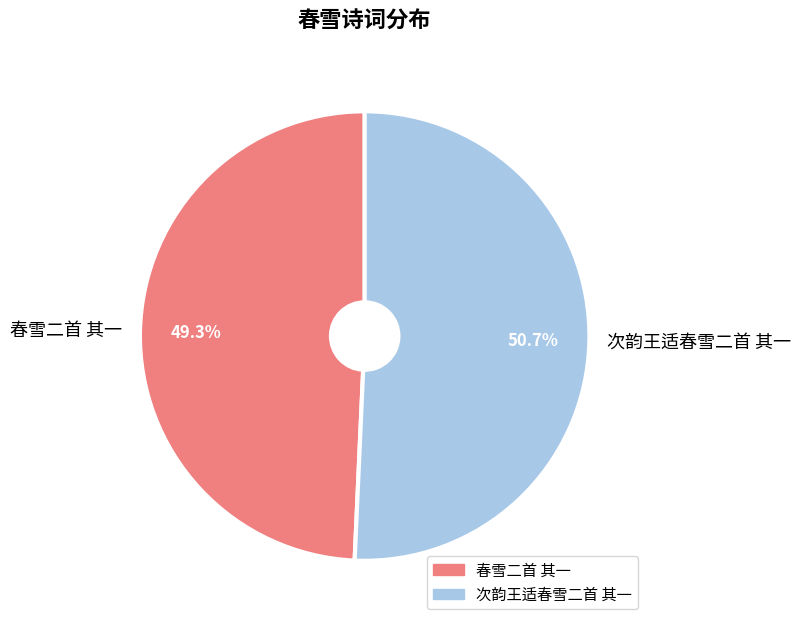

Which slice is the largest?

次韵王适春雪二首 其一